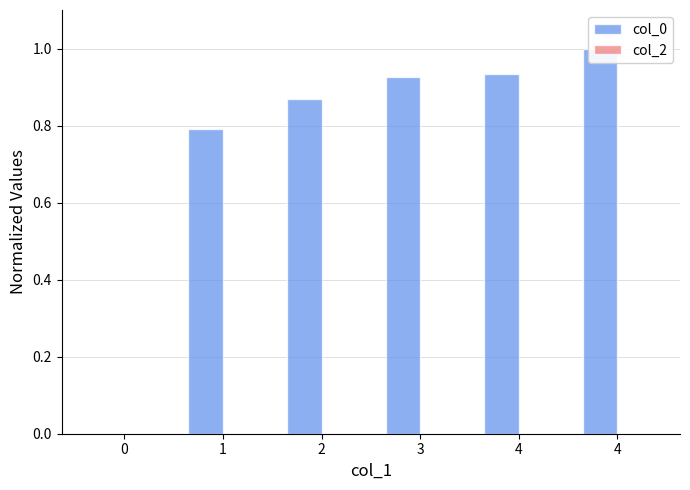

List the labels in order of col_2 value, largest first.

0, 1, 2, 3, 4, 4